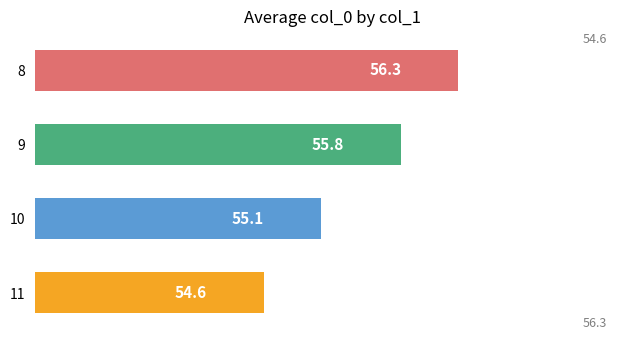

True or false: the data shows 56.3 at 8.

True